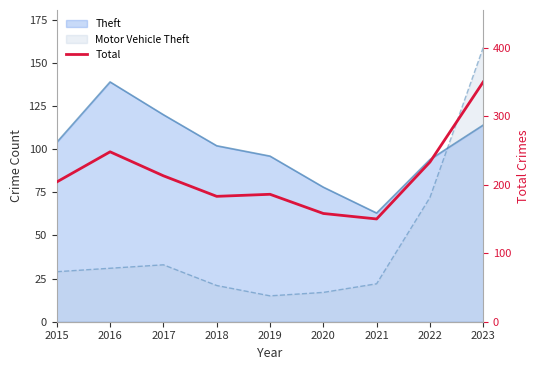

Reading left to right, transcribe all the data shown in this chart.

2015=204	2016=248	2017=213	2018=183	2019=186	2020=158	2021=150	2022=233	2023=350